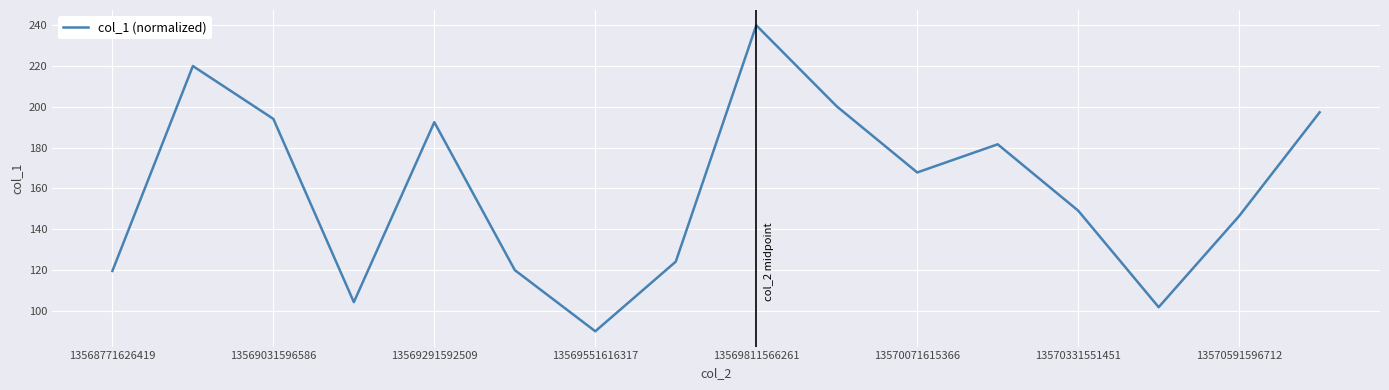

What is the minimum value shown in the chart?

90.0